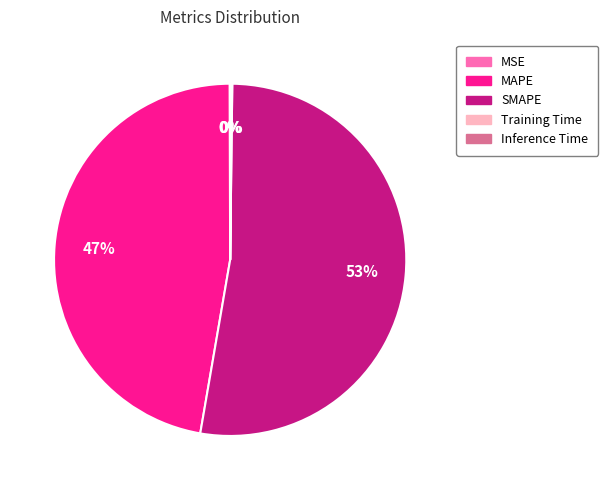

To the nearest percent, what is the average slice percentage?

20%